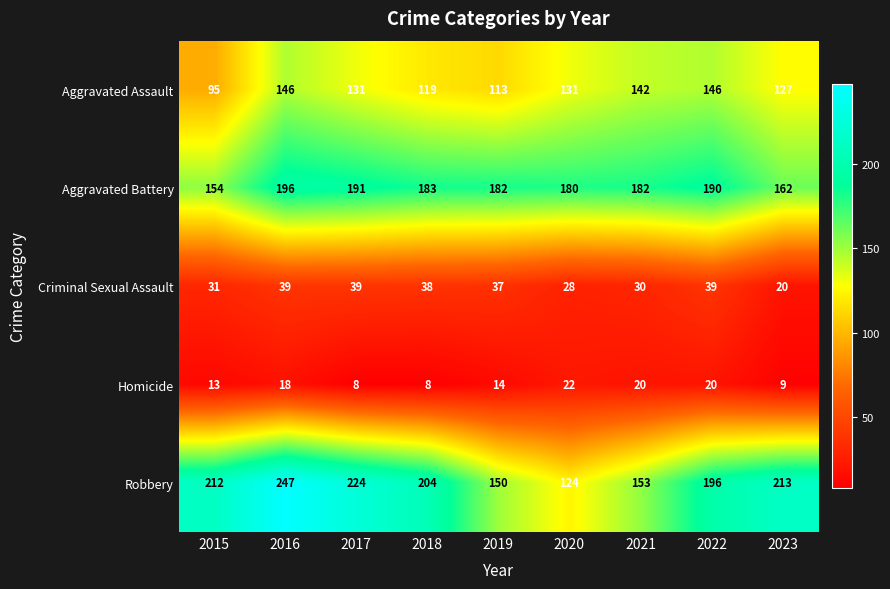

What is the maximum value shown in the chart?

247